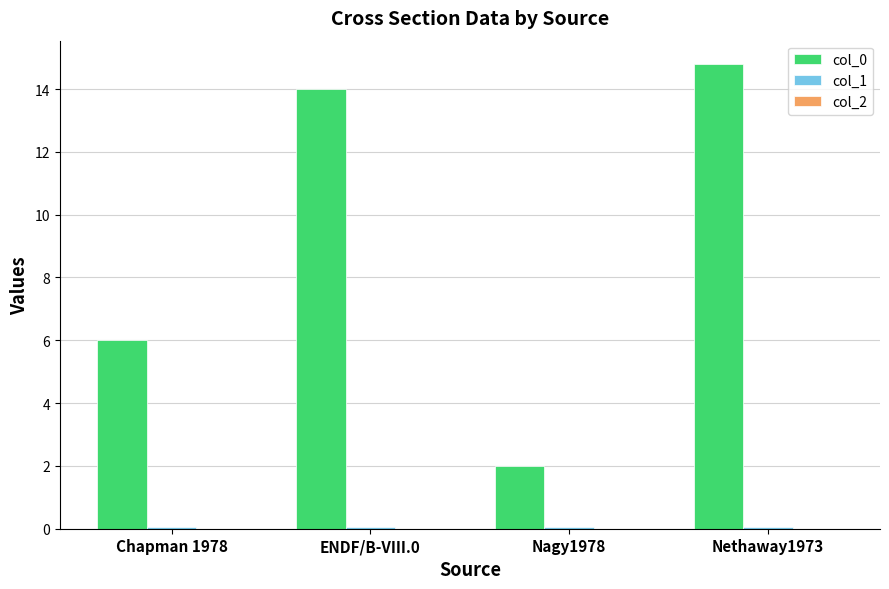

What is the average value of the col_0 series?

9.2